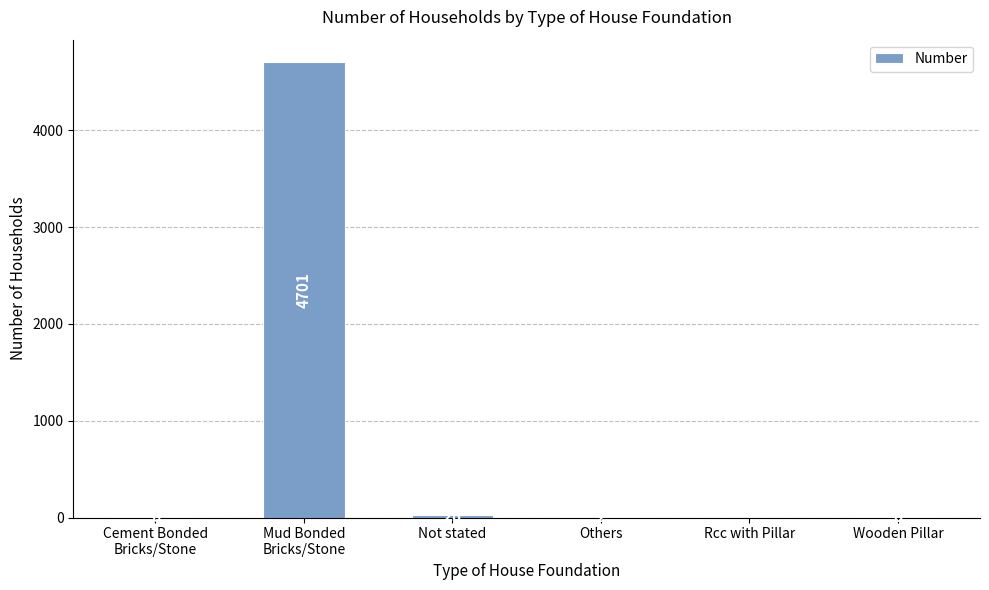

How many positive values are there?

5